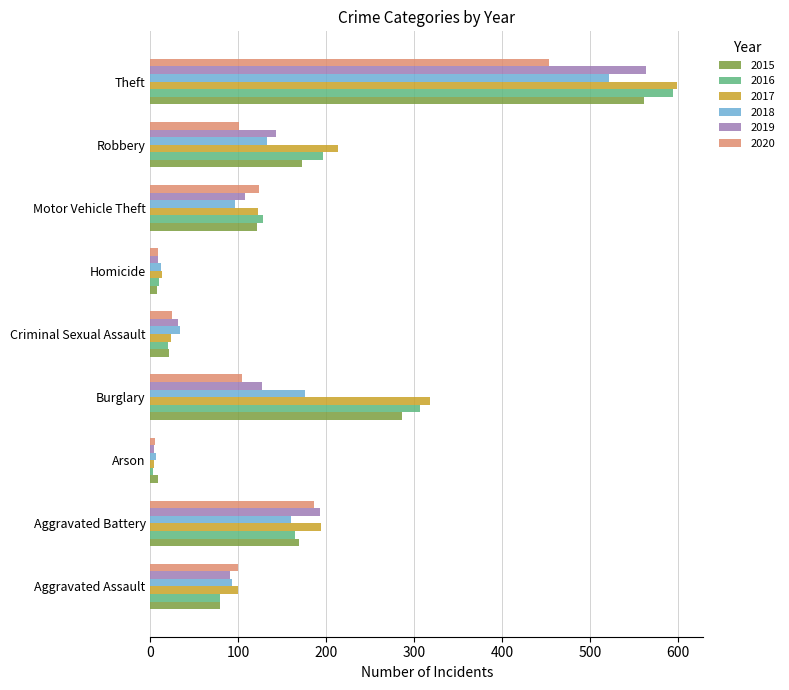

Which series has the widest spread of values?

2017